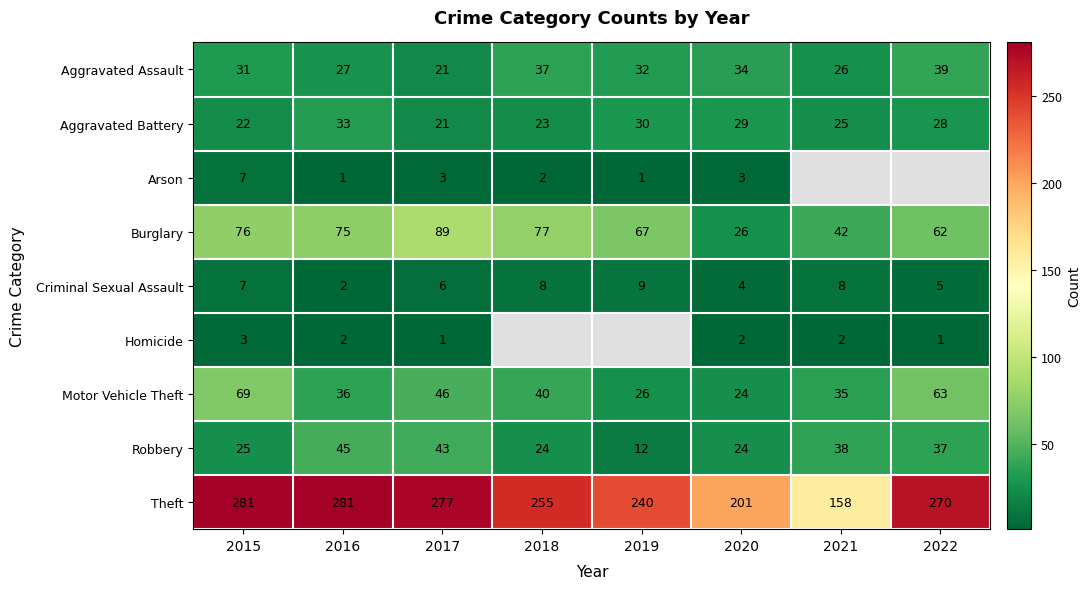

The Criminal Sexual Assault series shows 2.0 at 2022. True or false?

False